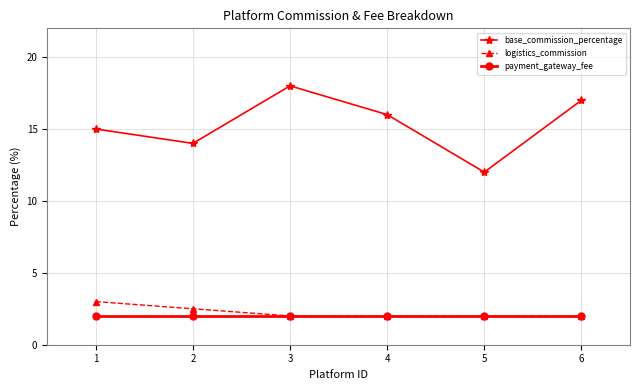

Rank the series by their maximum value, from highest to lowest.

base_commission_percentage, logistics_commission, payment_gateway_fee